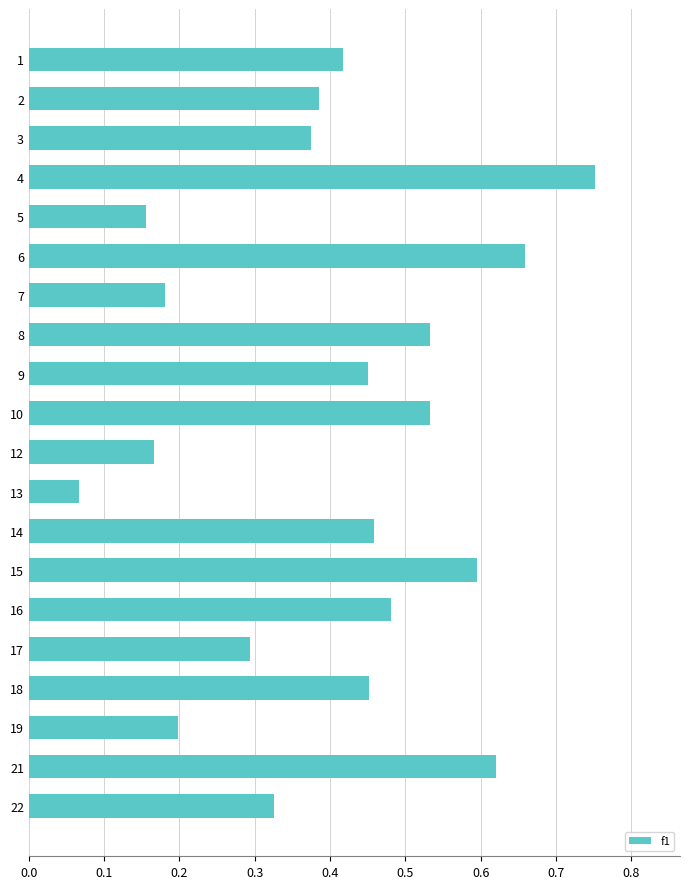

What is the sum of the values at 15 and 21?

1.2